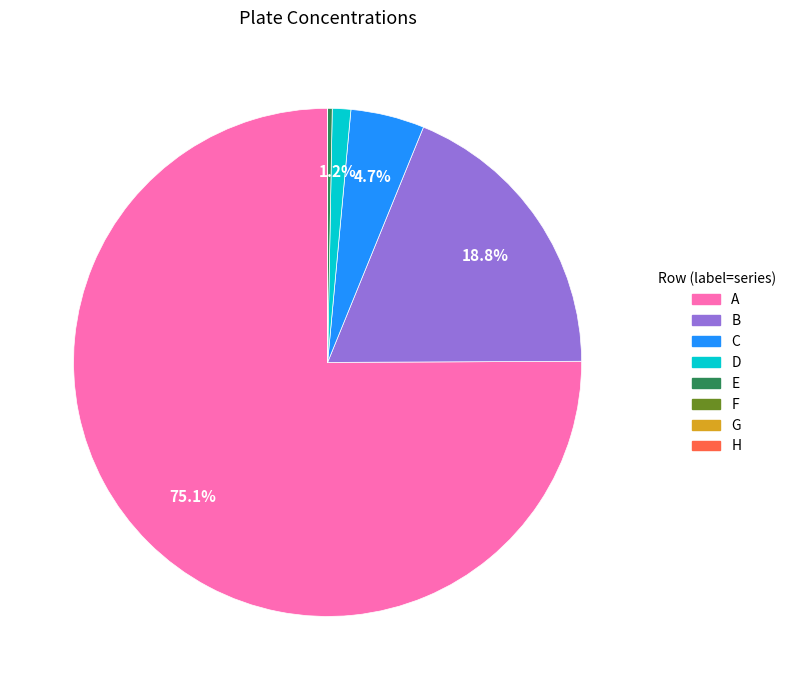

To the nearest percent, what is the difference between the largest and smallest slice percentages?

75%